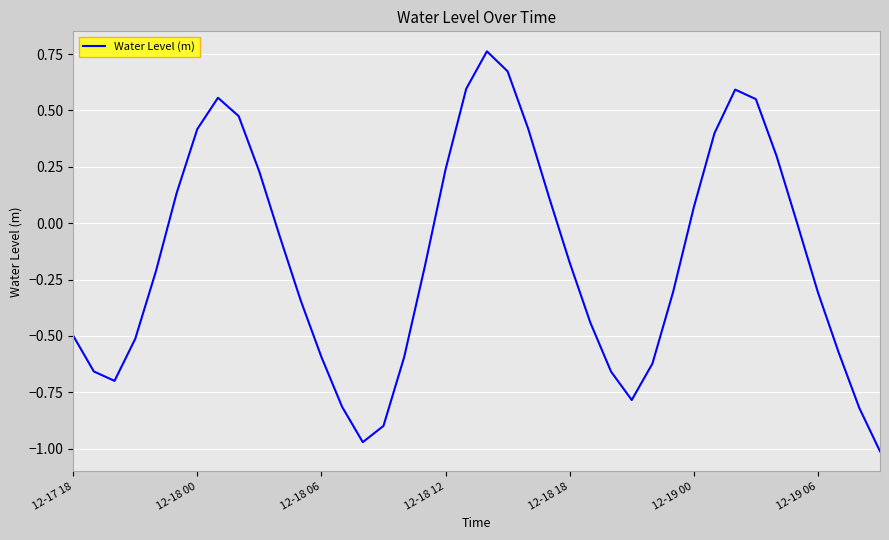

What is the difference between the maximum and minimum values?

1.8